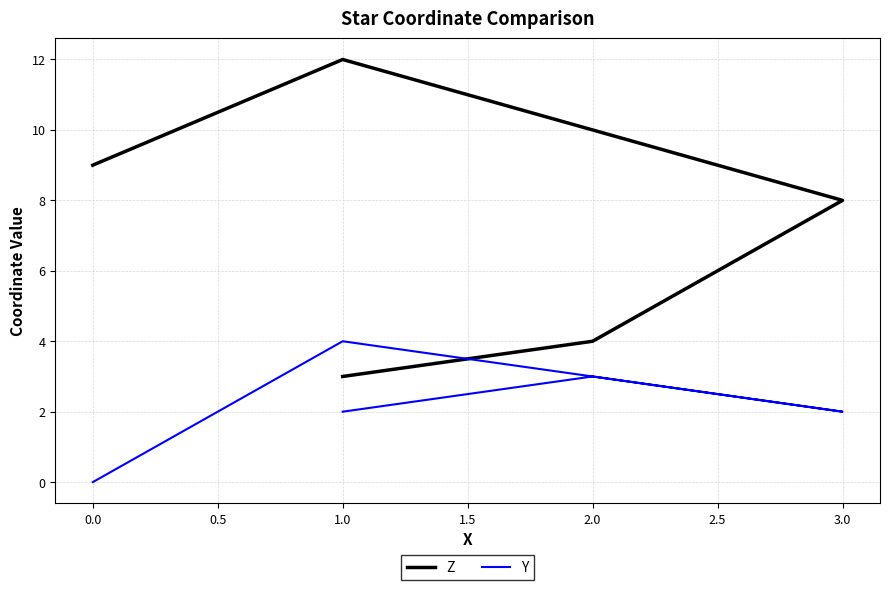

Rank the series at 1.0 from lowest to highest value.

Y, Z